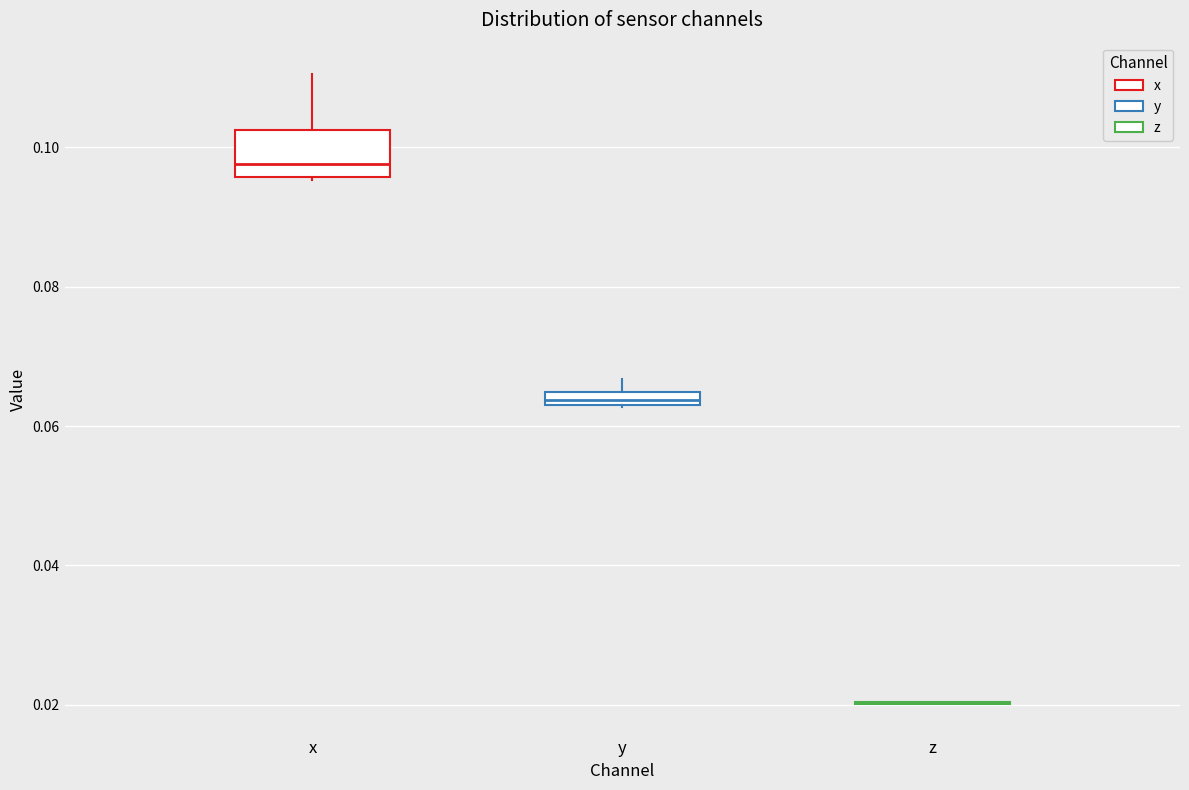

Where is the upper edge of the box for y on the y-axis? The values are not printed on the chart, so give them approximately, as read against the axis.

0.064